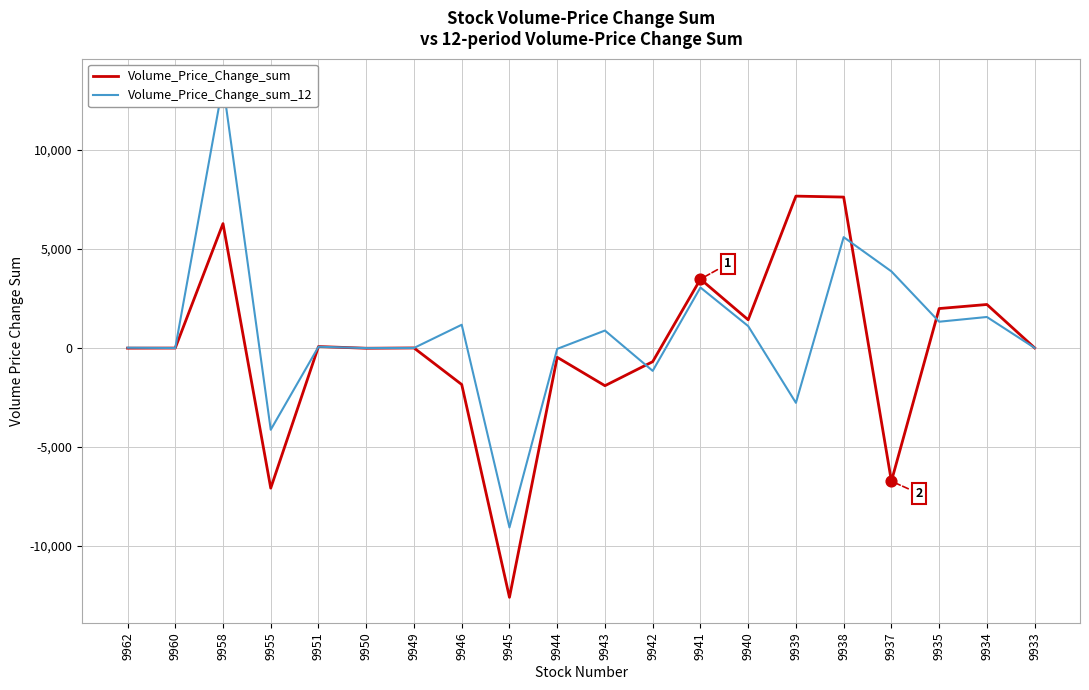

Which series reaches the maximum Y coordinate?

Volume_Price_Change_sum_12